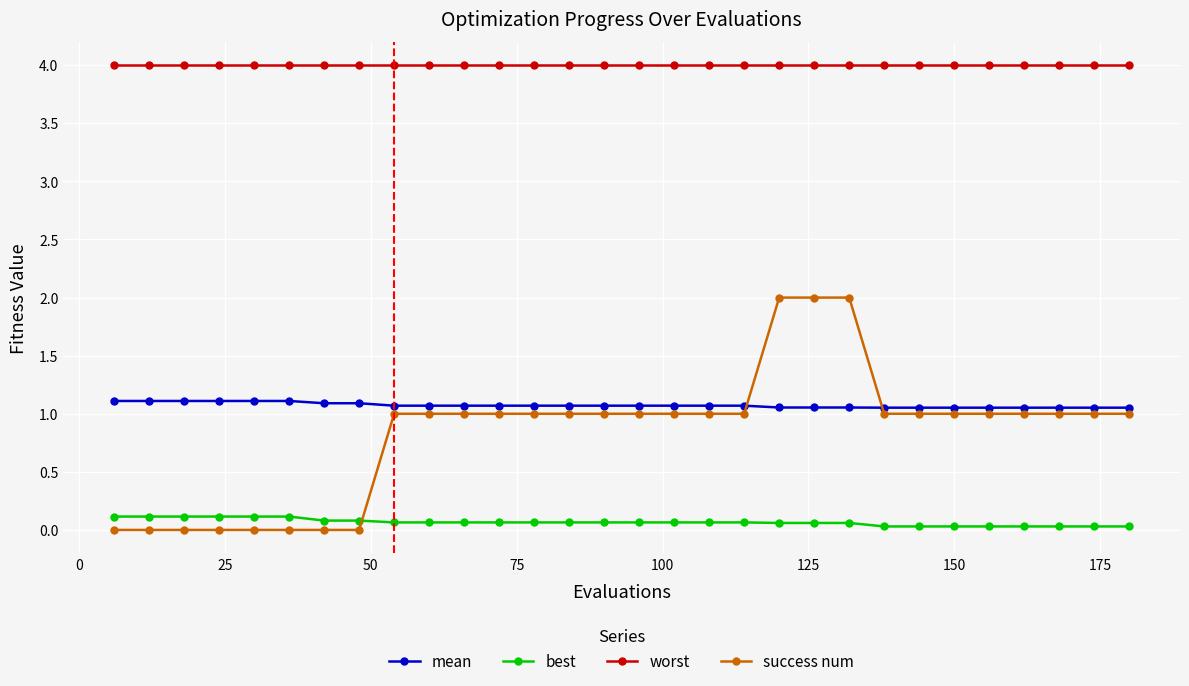

Which series has the largest total across all categories?

worst